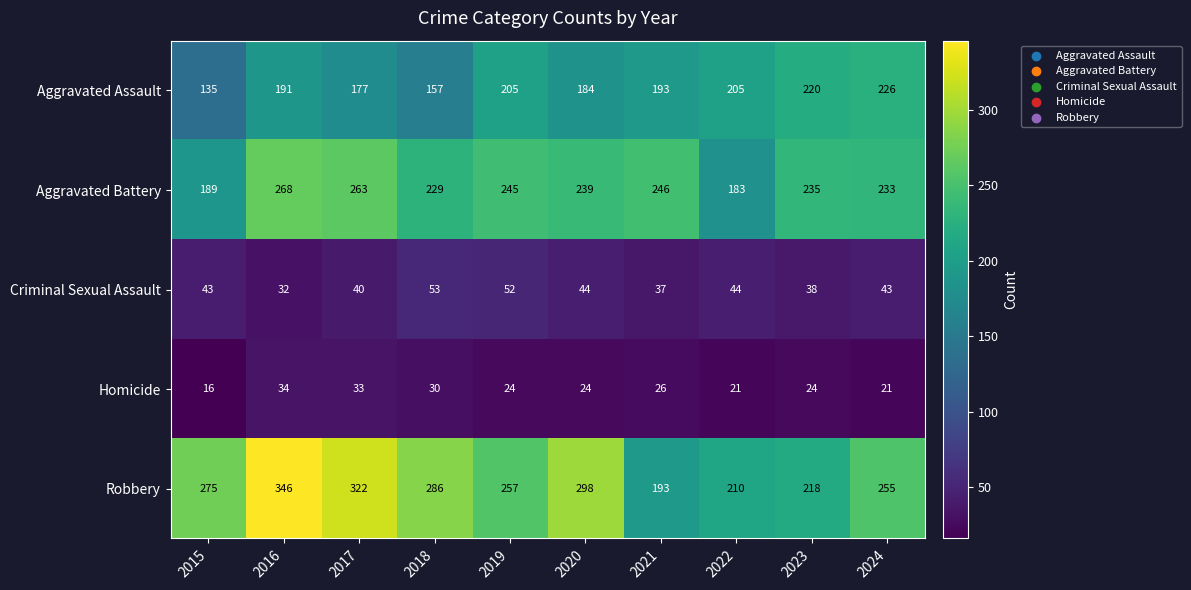

What is the total value across all series at 2019?

783